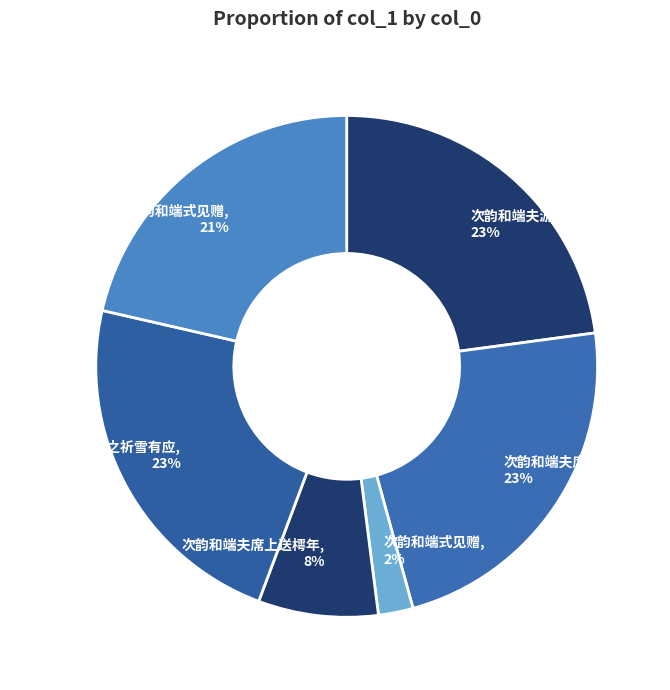

Approximately how many times larger is the value at 次韵和端夫席上送樗年, 23% compared to 次韵和端夫喜望之祈雪有应, 23%?

1.0